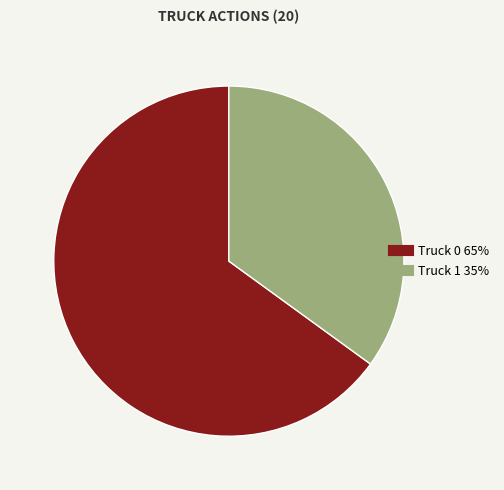

Which slice is the smallest?

Truck 1